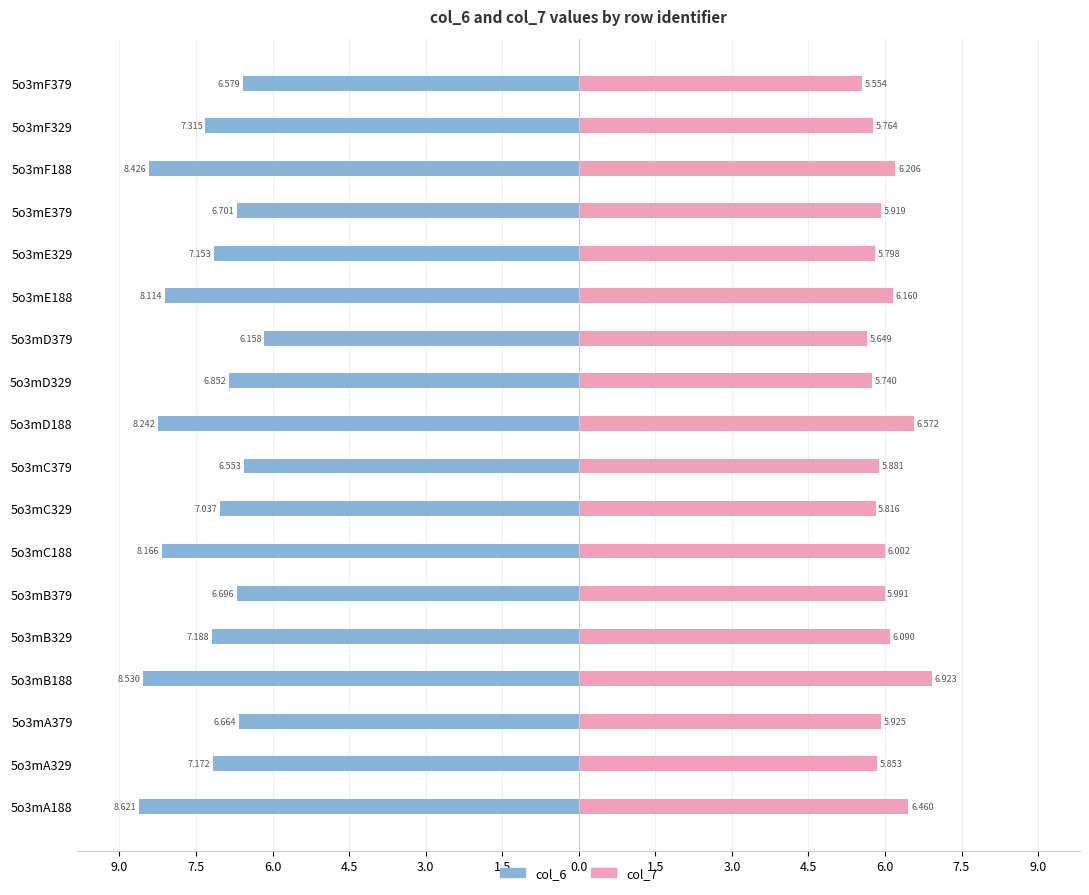

Which series has the widest spread of values?

col_6